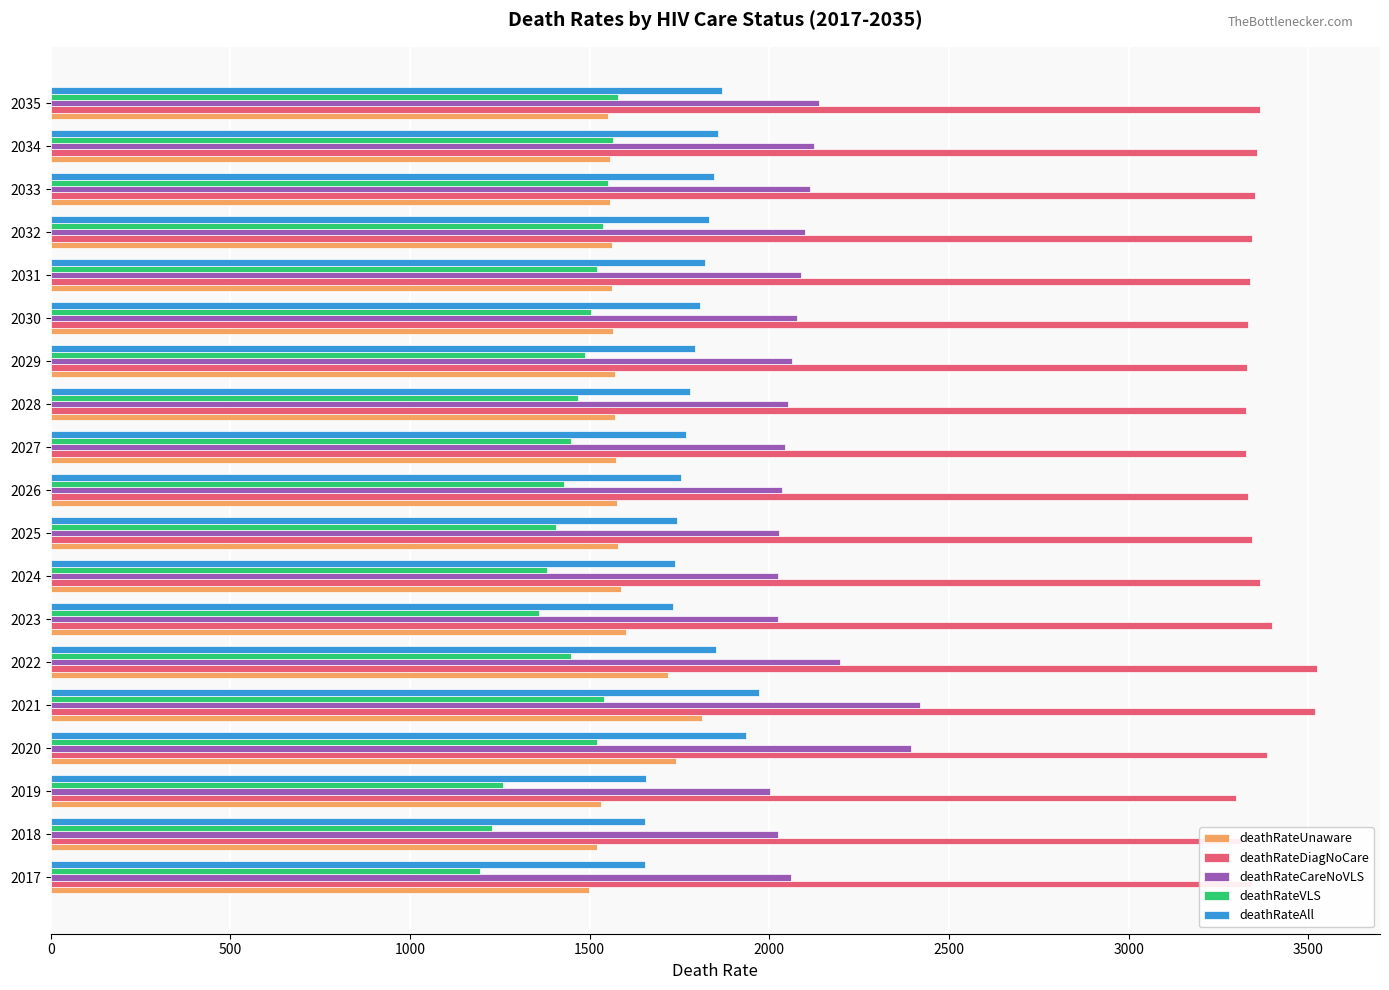

What is the greatest value displayed?

3523